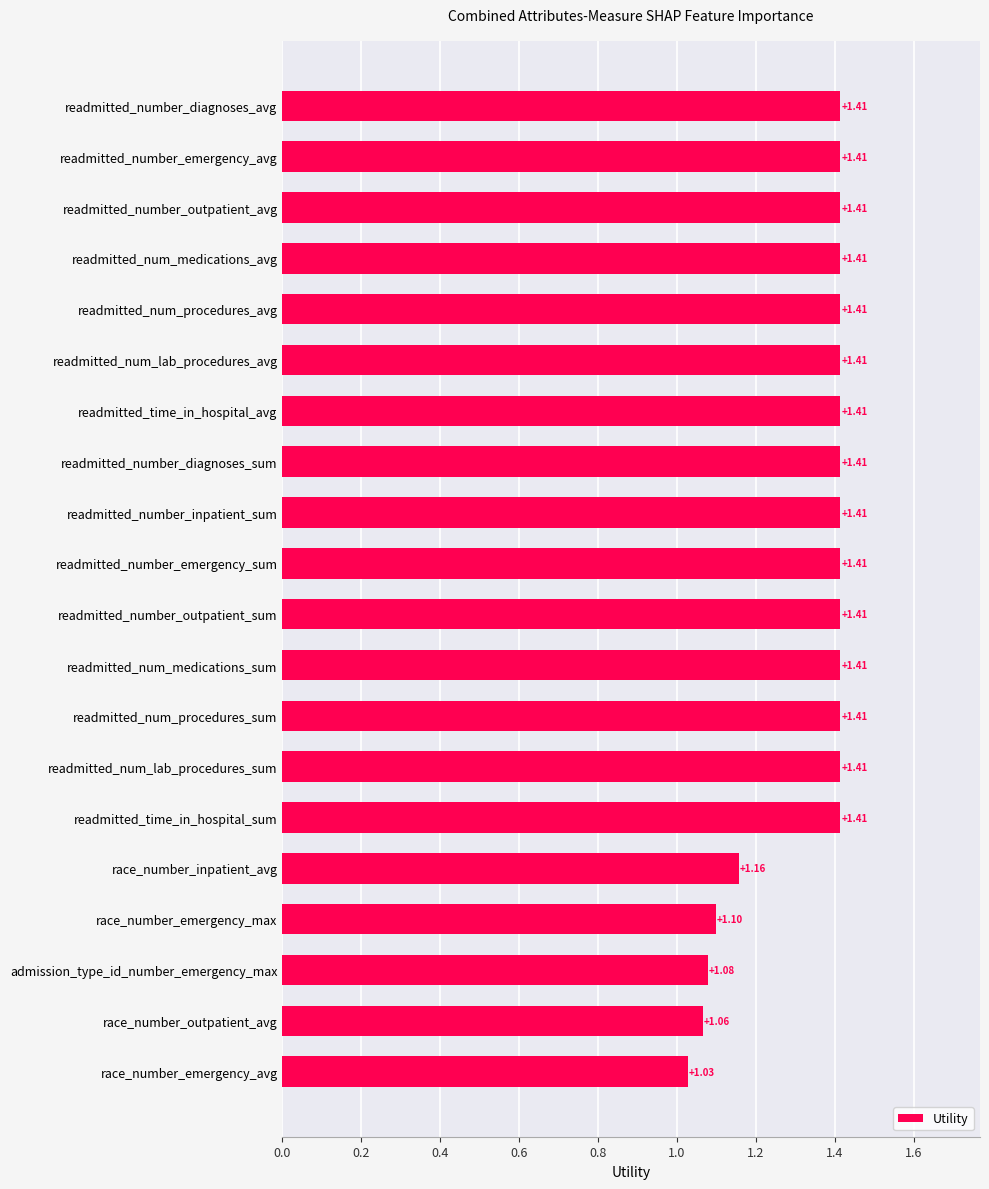

How many distinct data groups are displayed?

1